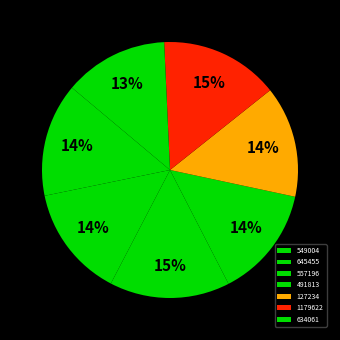

To the nearest percent, what is the combined percentage of 1179622 and 491813?

29%